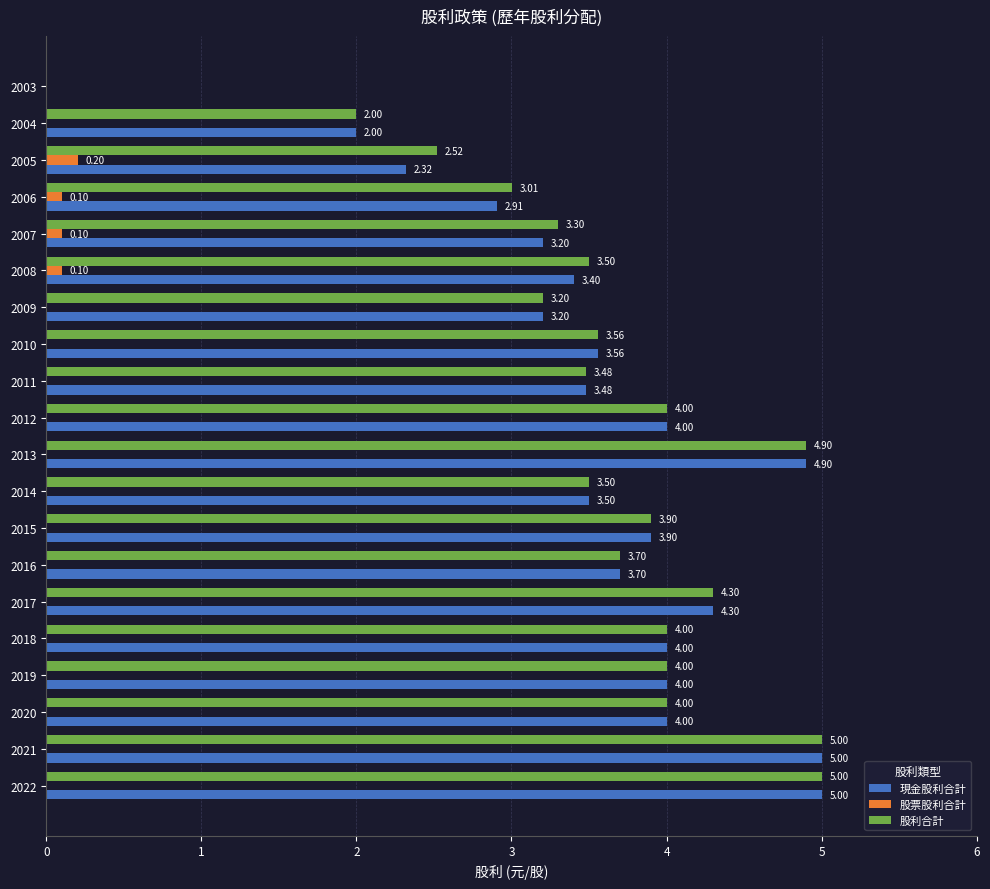

Which series has the largest total across all categories?

股利合計